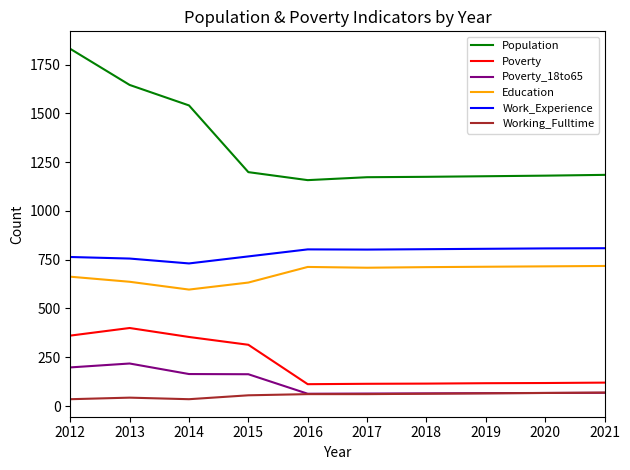

Count the number of data series in this chart.

6